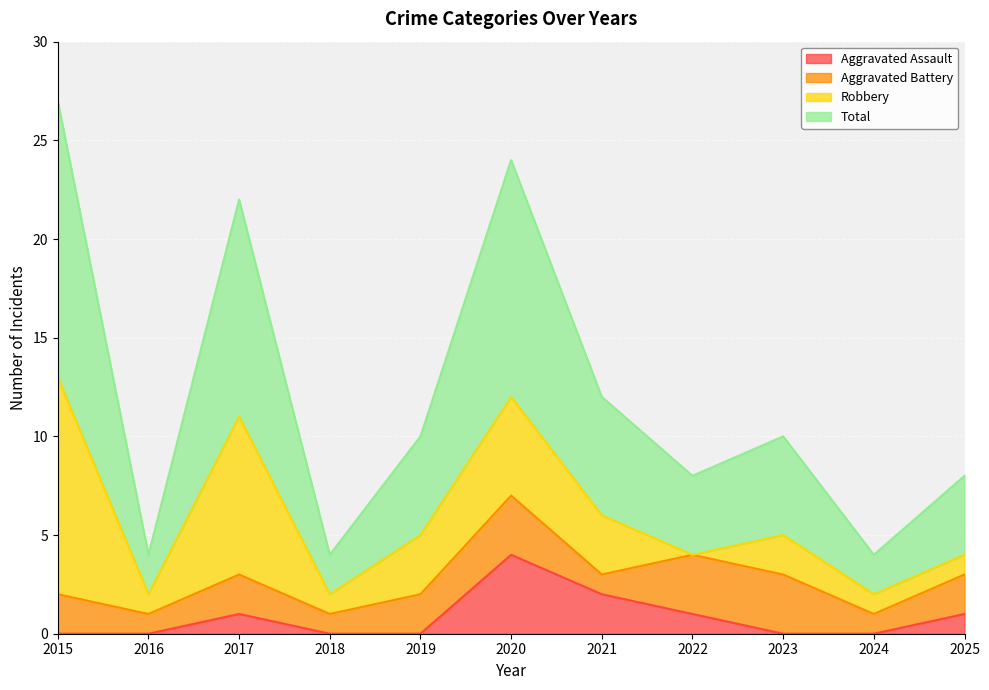

The Aggravated Assault series shows 0 at 2019. True or false?

True